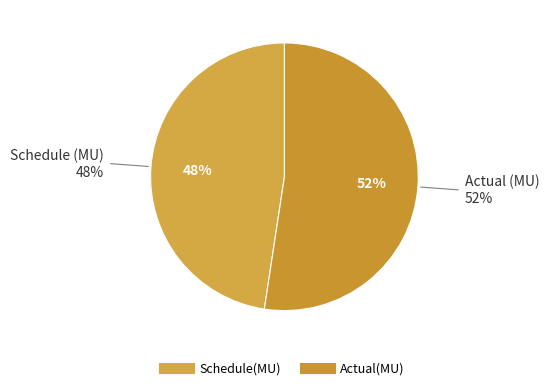

Count the number of slices in the pie.

2